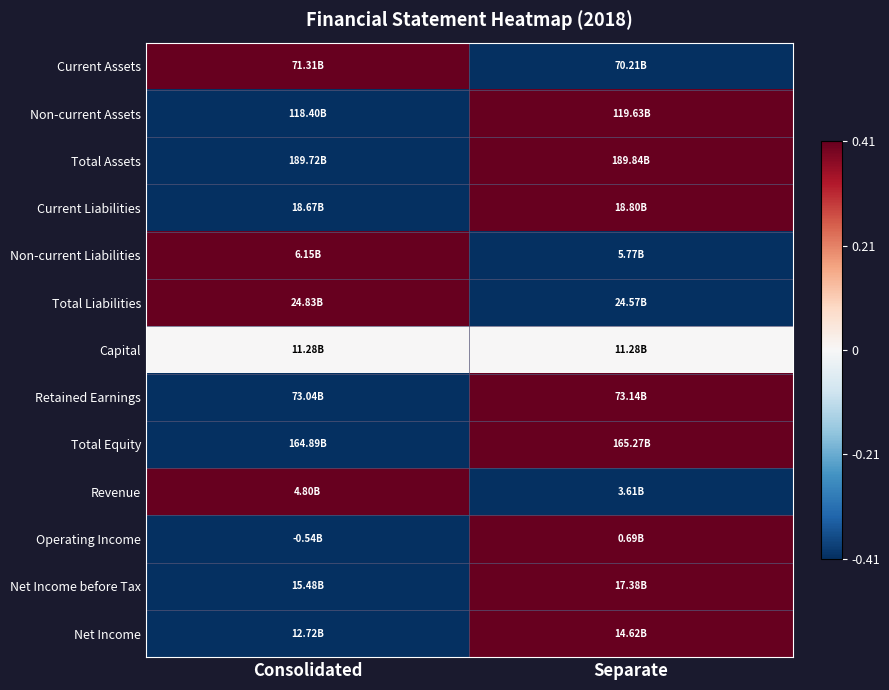

Count the number of data series in this chart.

13